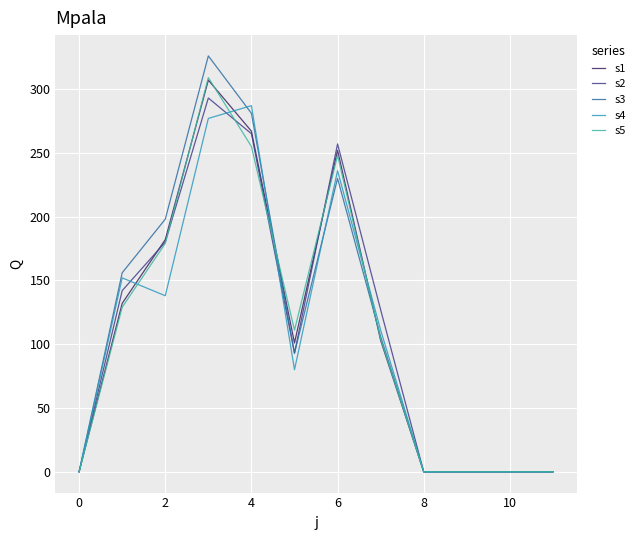

Which series has the largest range (max minus min)?

s3